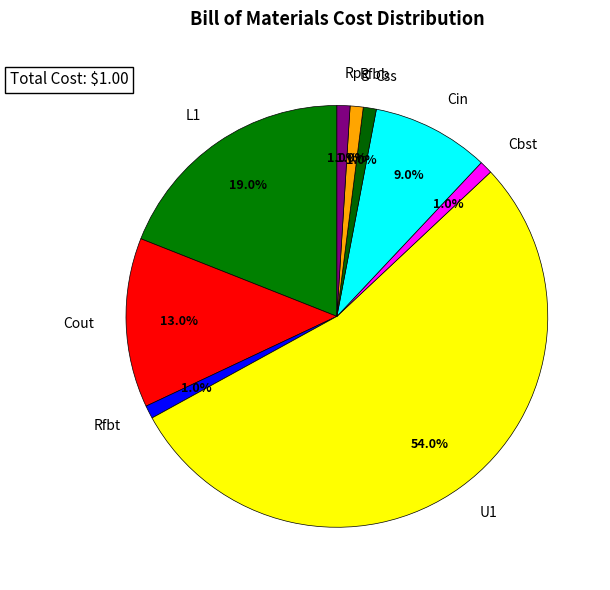

To the nearest percent, what is the difference between the largest and smallest slice percentages?

53%